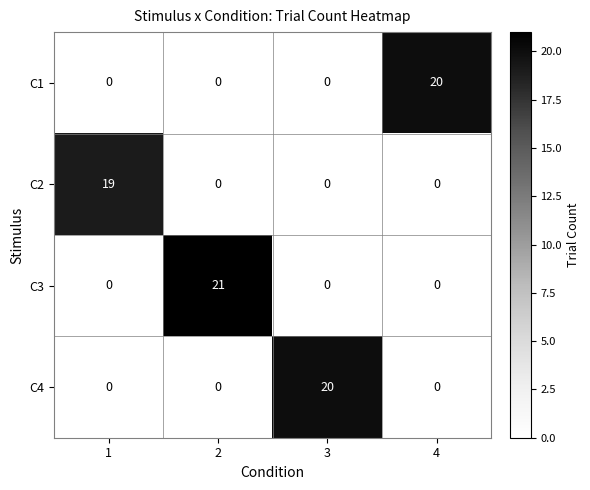

How many C2 values are between 0 and 19?

4